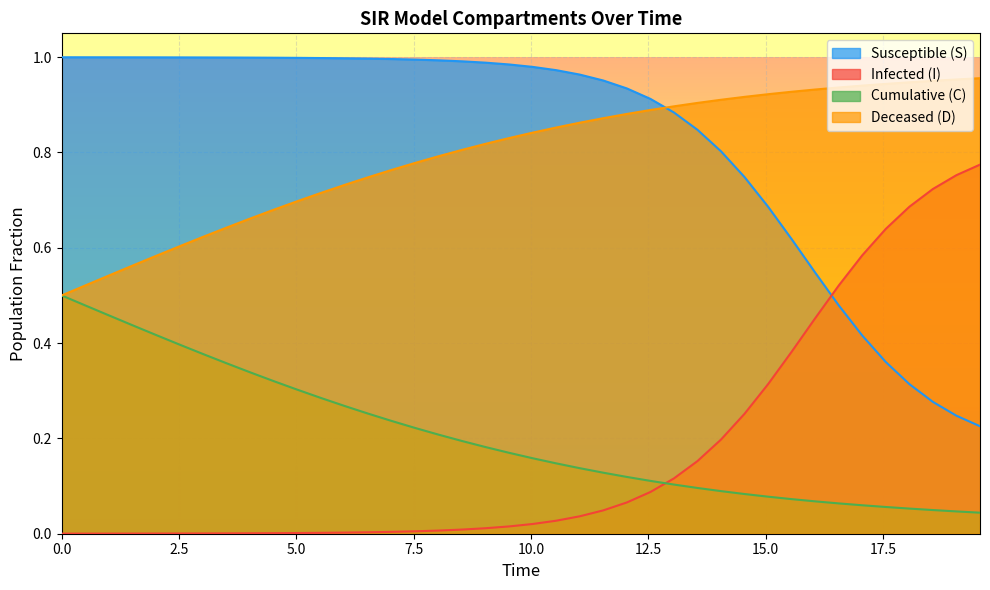

Rank the series by their maximum value, from lowest to highest.

Cumulative (C), Infected (I), Deceased (D), Susceptible (S)